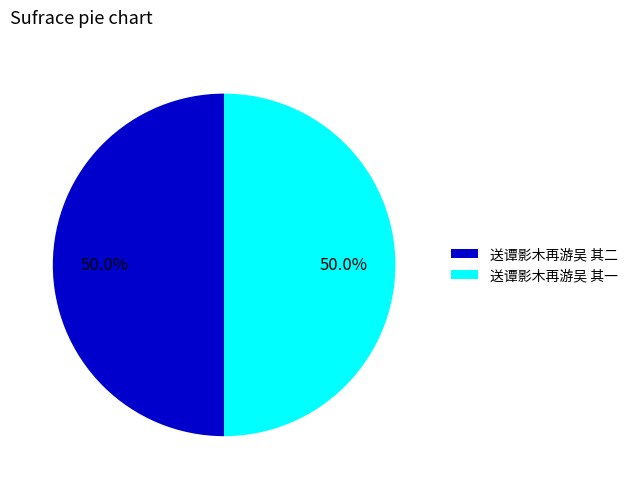

To the nearest percent, what is the average slice percentage?

50%